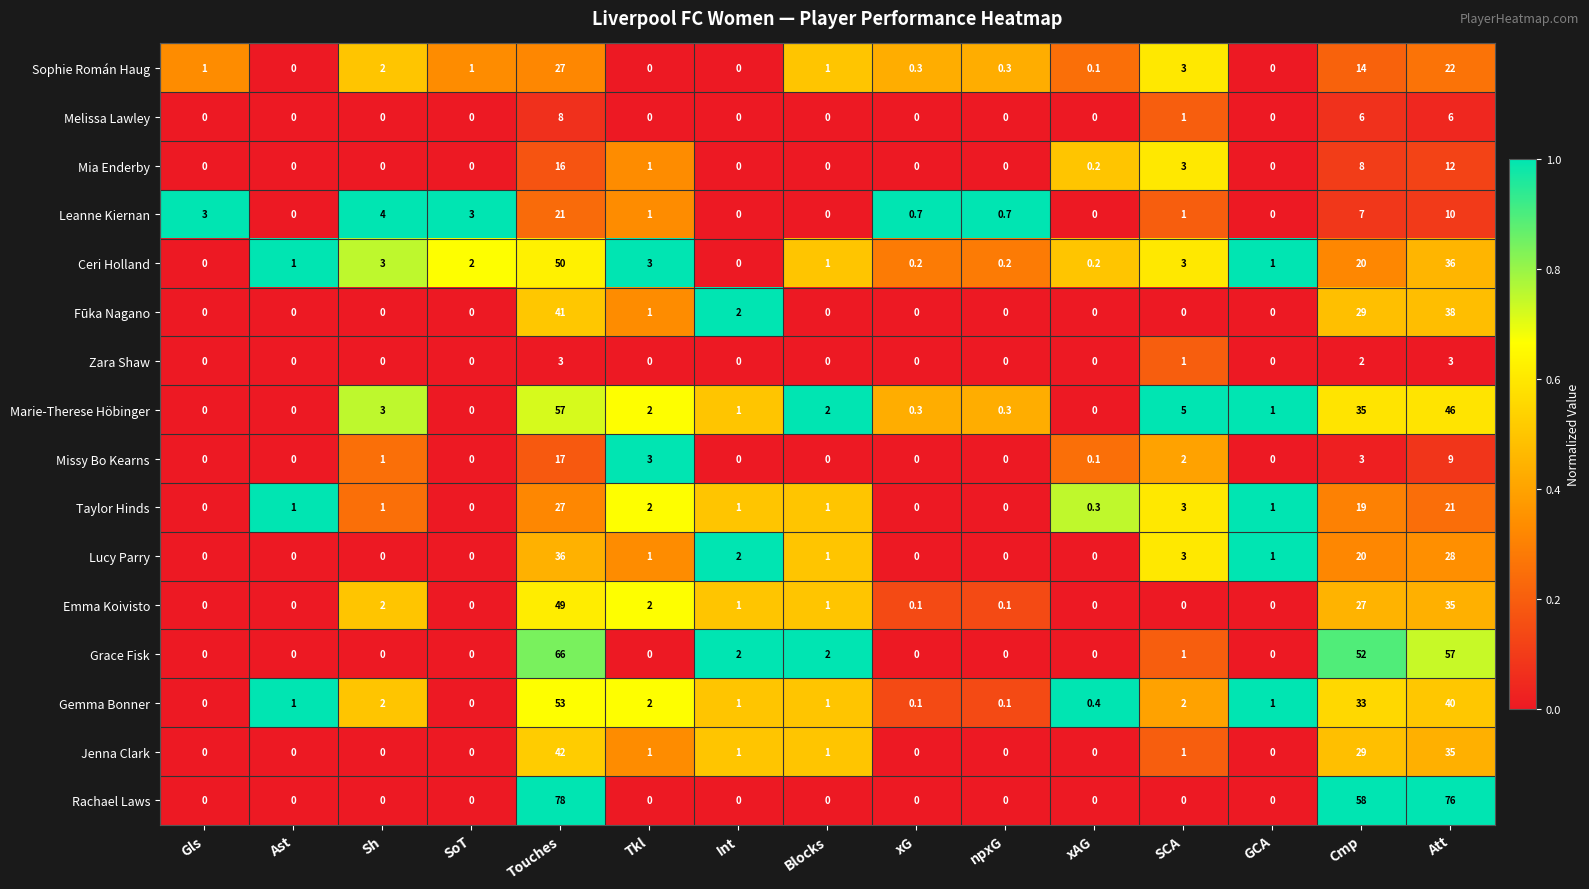

Where is Missy Bo Kearns nearest to the value 8?

Att